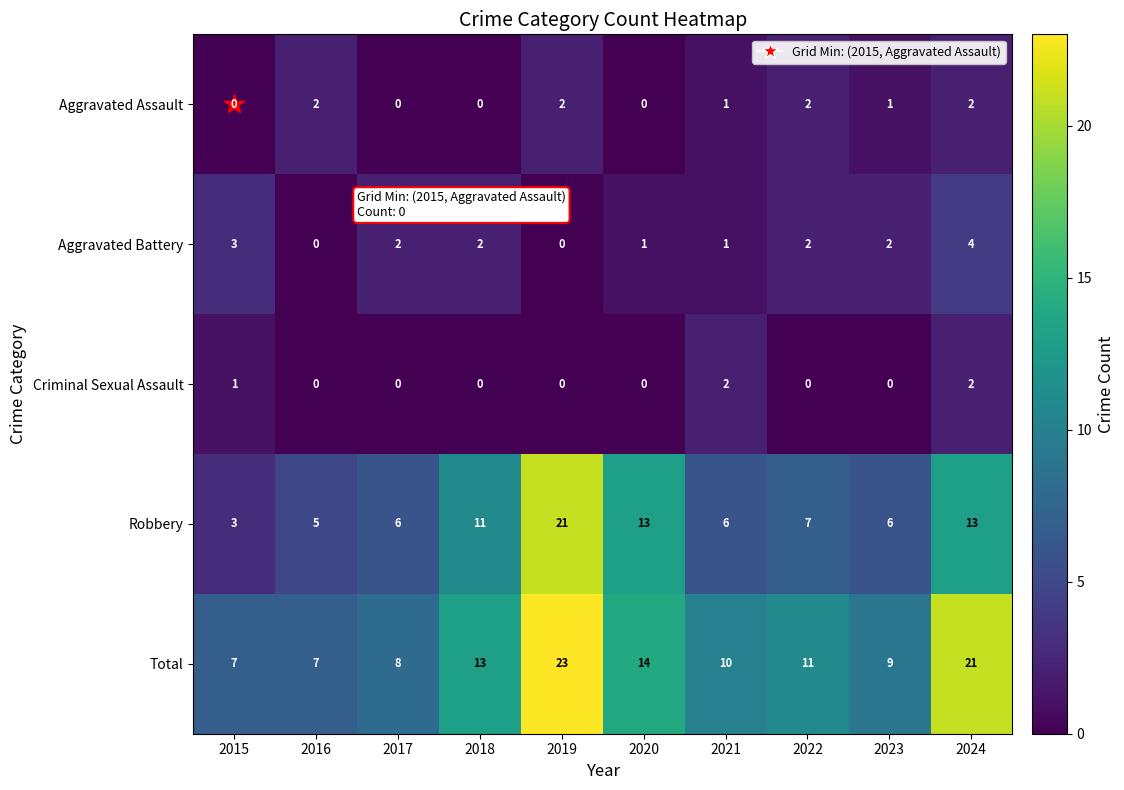

Rank the series at 2023 from highest to lowest value.

Total, Robbery, Aggravated Battery, Aggravated Assault, Criminal Sexual Assault